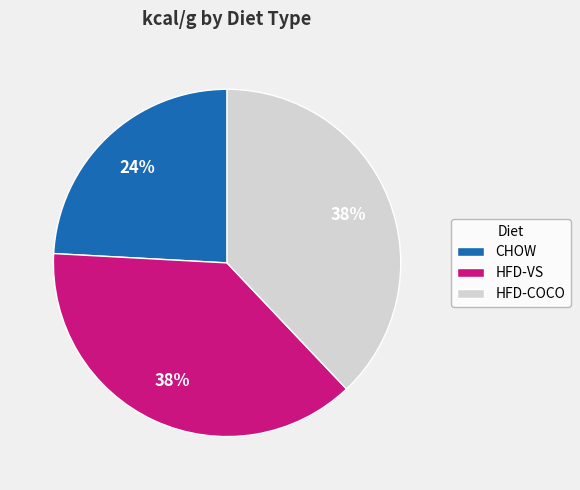

To the nearest percent, what portion does HFD-VS represent?

38%